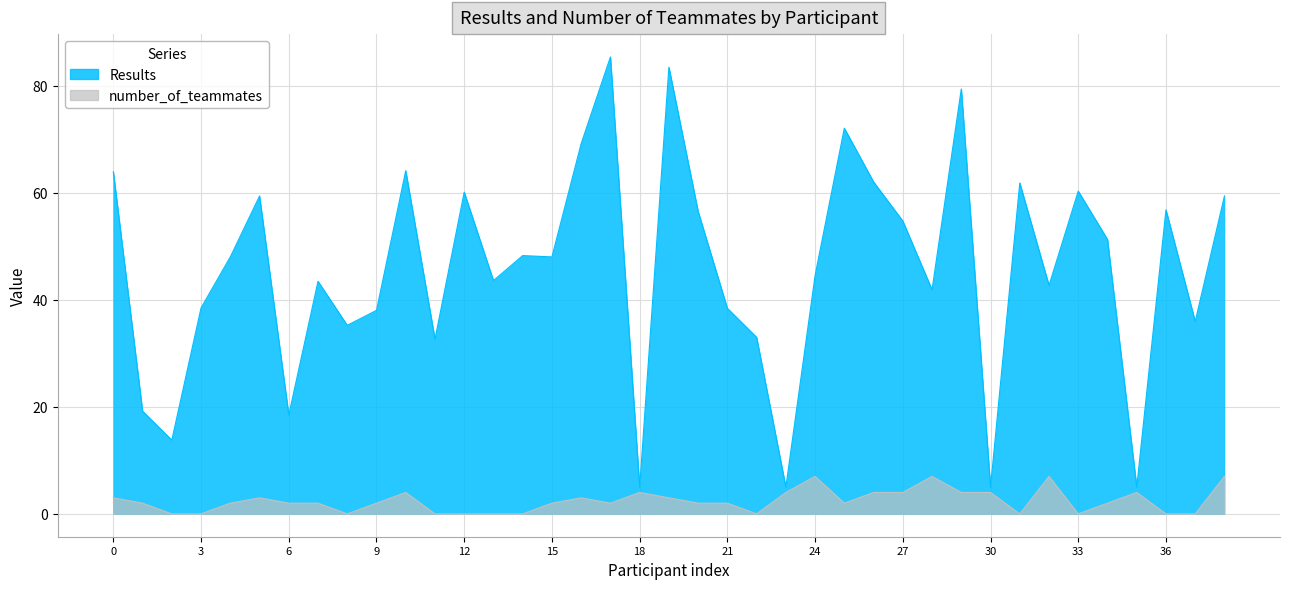

Is it true that Results equals 56.8 at 36?

True